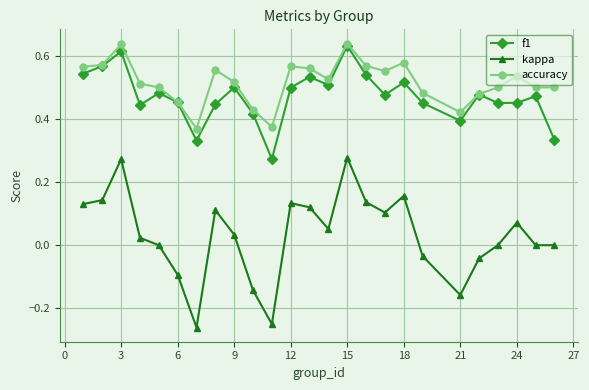

True or false: accuracy and kappa intersect in this chart.

False